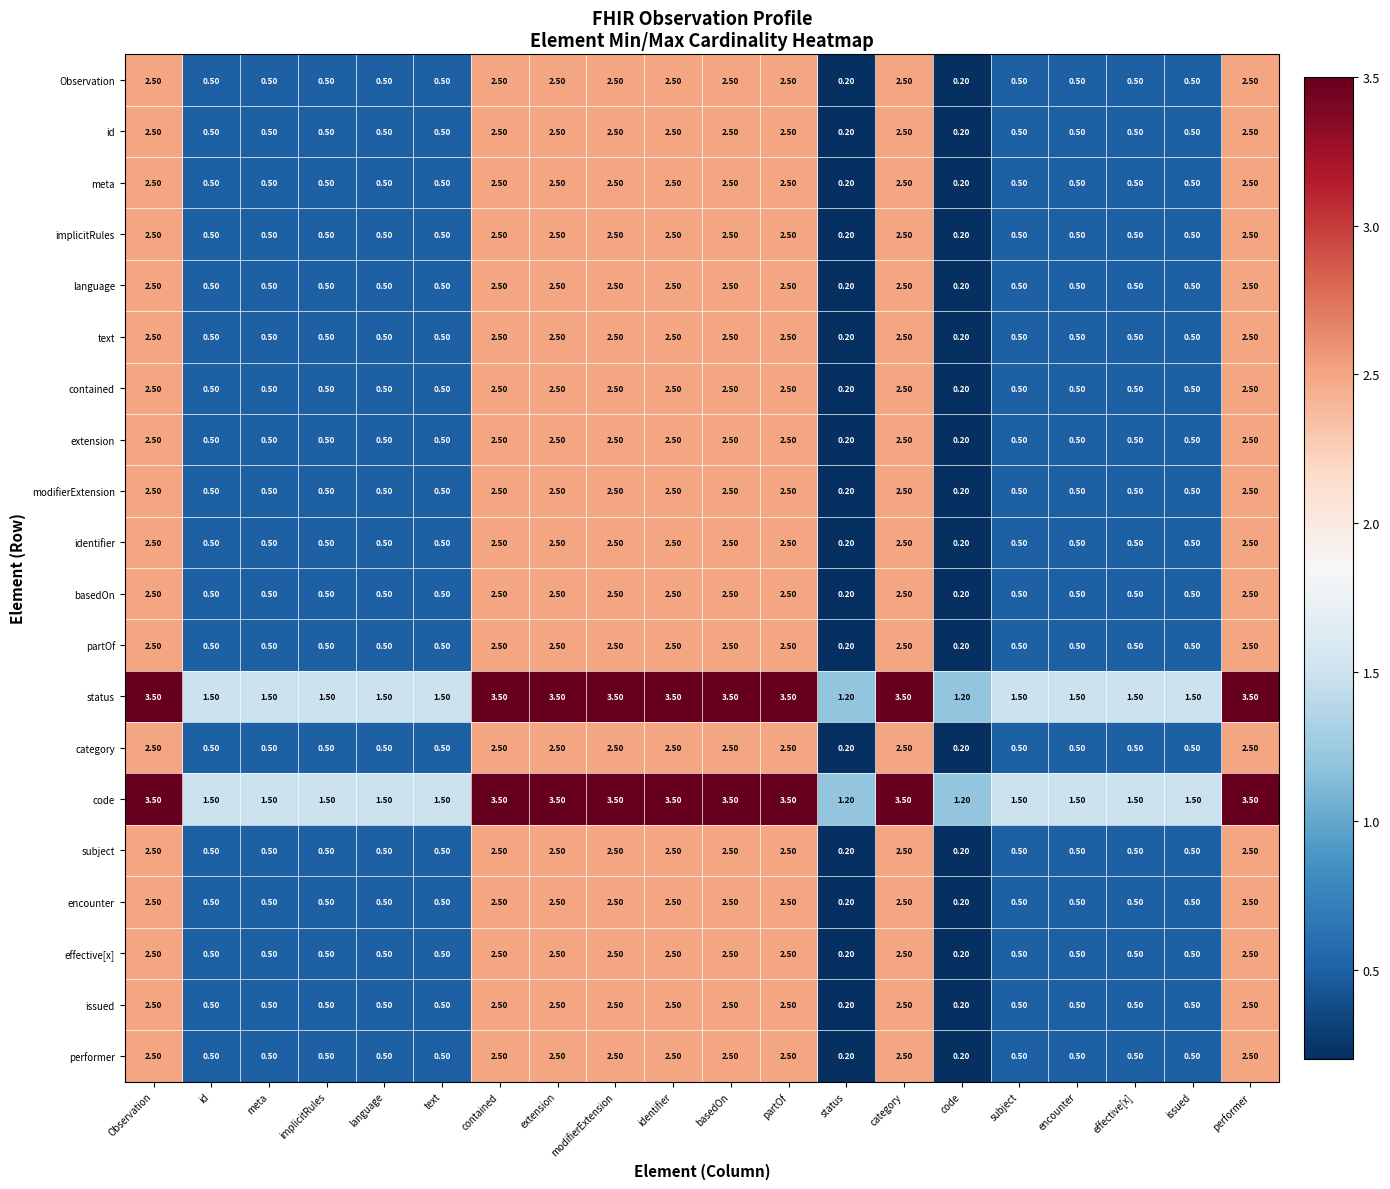

What is the difference between the partOf values at basedOn and implicitRules?

2.0